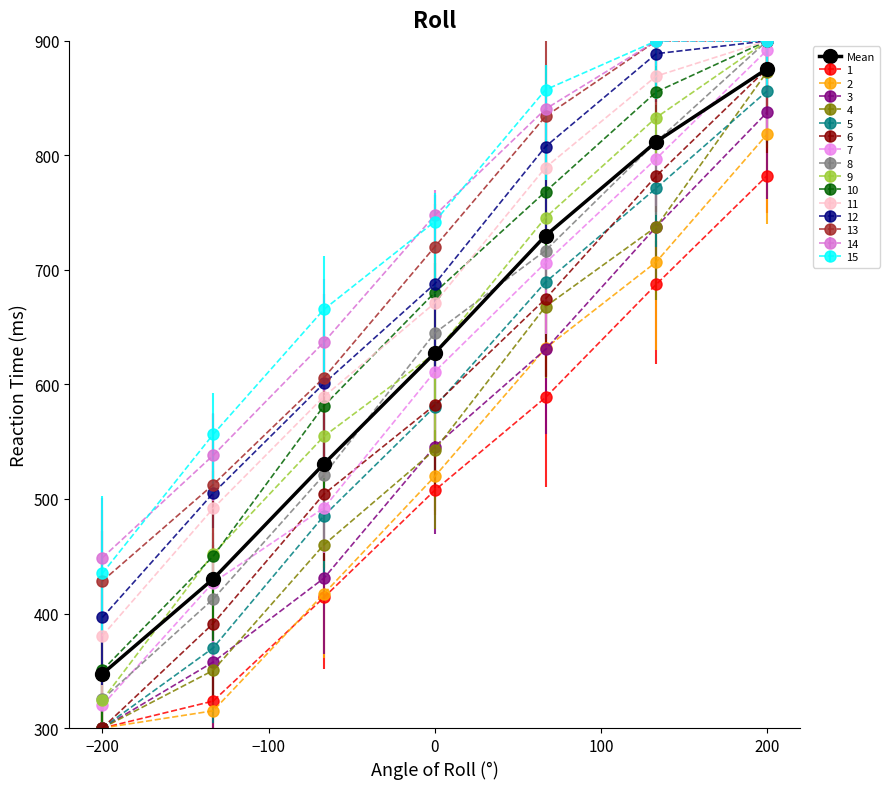

What is the greatest value displayed?

900.0